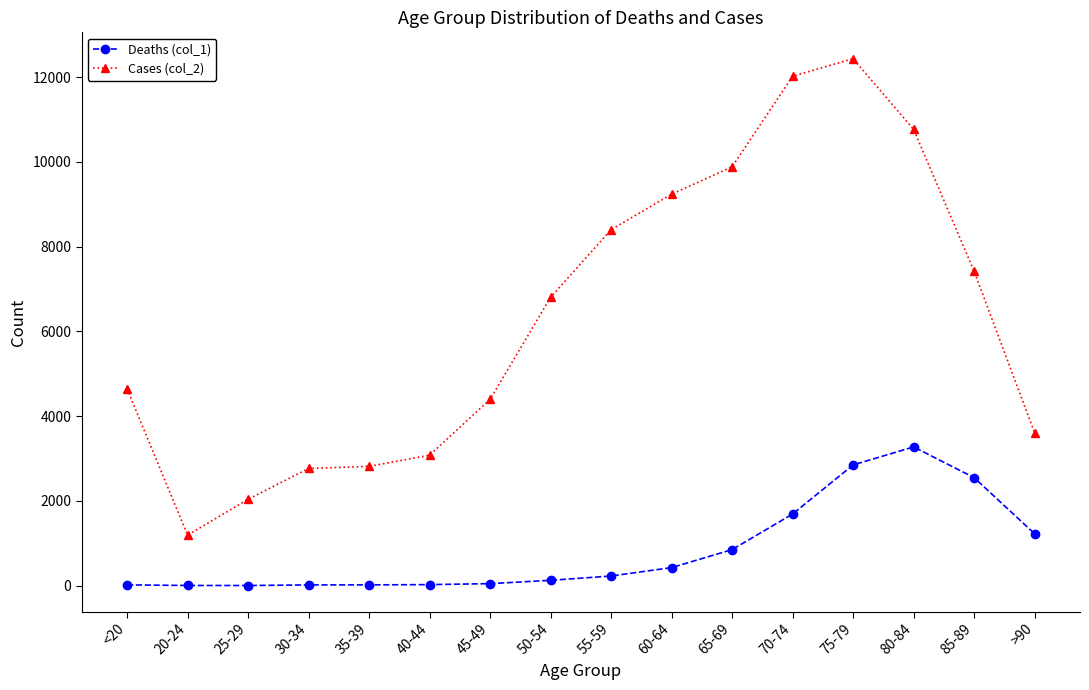

What is the label of the 5th point from the left?

35-39